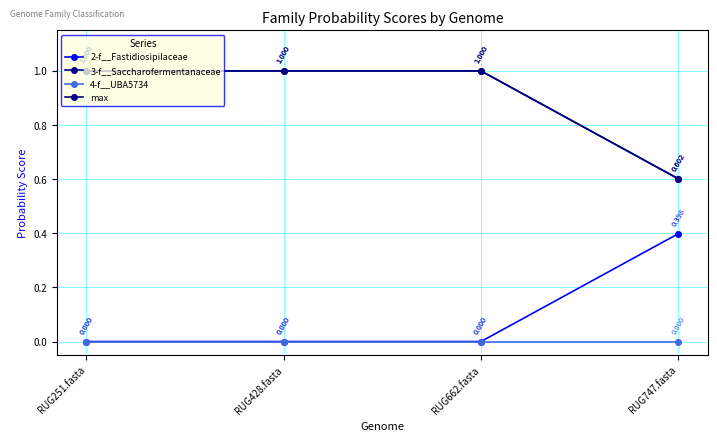

True or false: 3-f__Saccharofermentanaceae and 4-f__UBA5734 intersect in this chart.

False